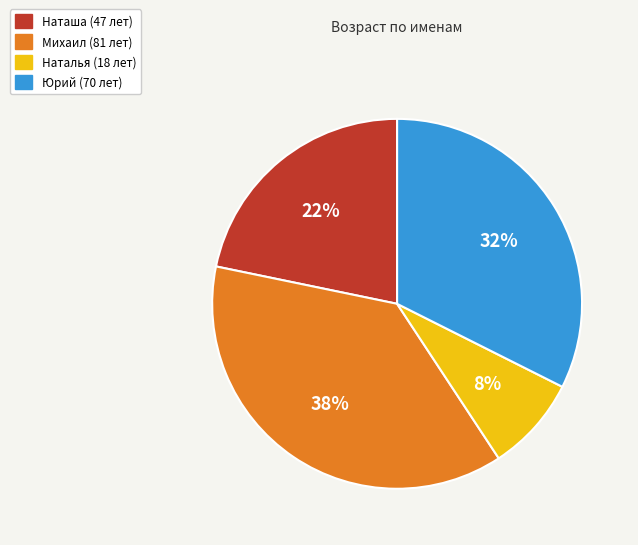

To the nearest percent, what is the average slice percentage?

25%